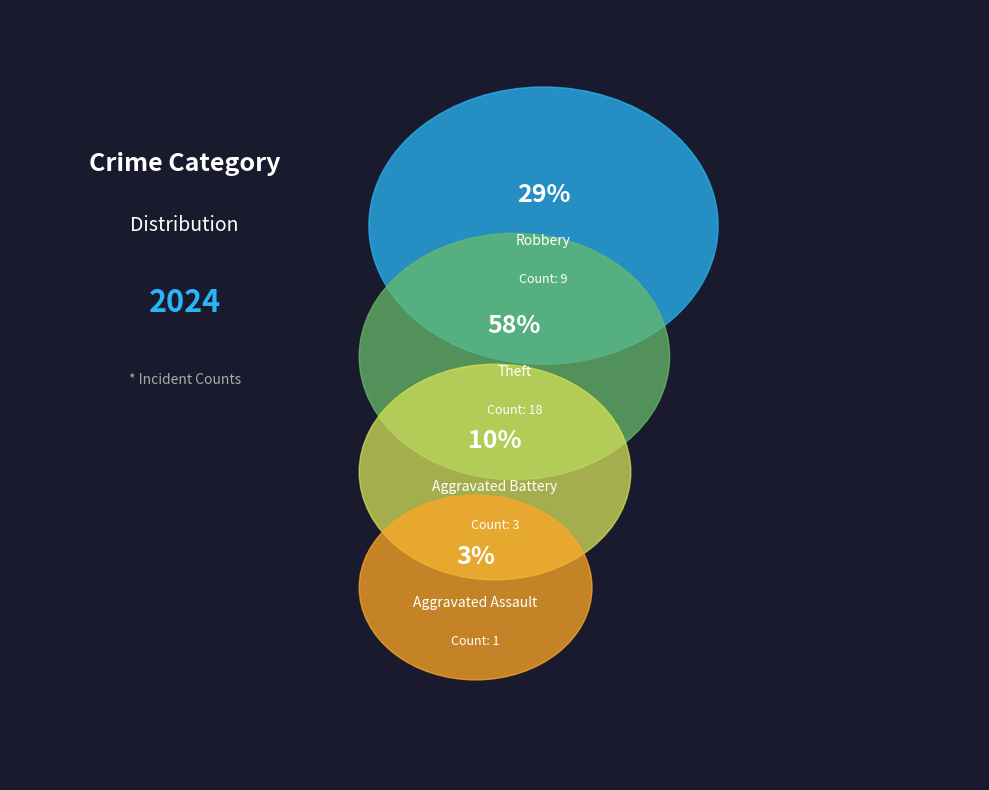

How many segments does this pie chart have?

4